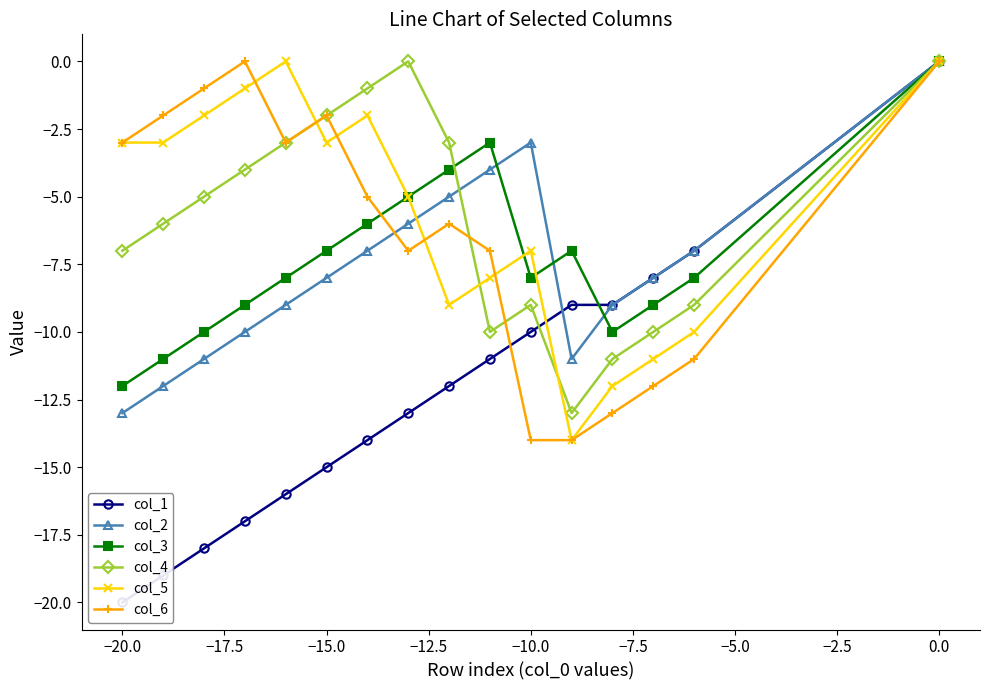

True or false: col_2 has a value of 0 at 0.0.

True